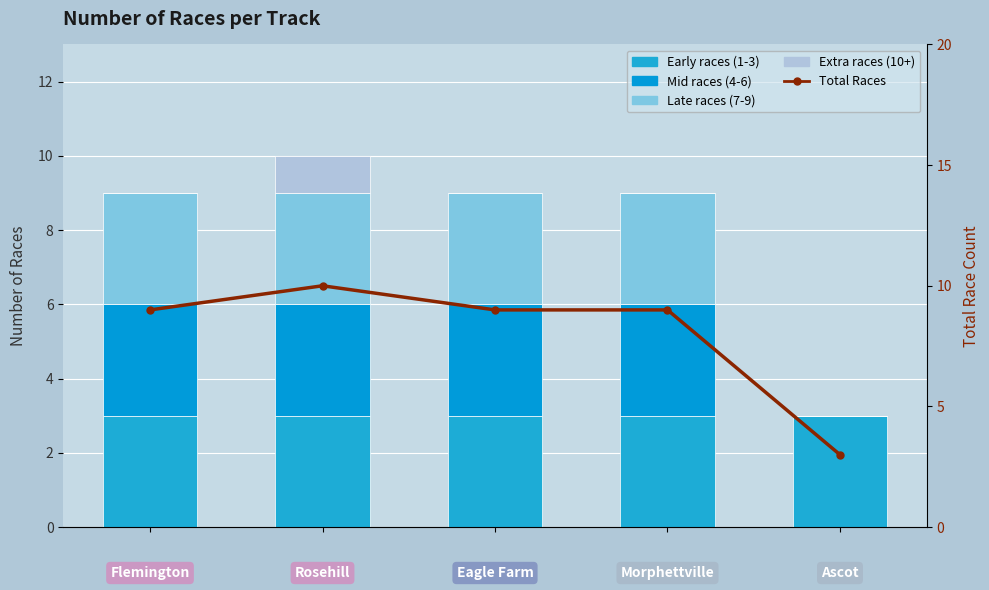

Which series has the largest total across all categories?

Total Races